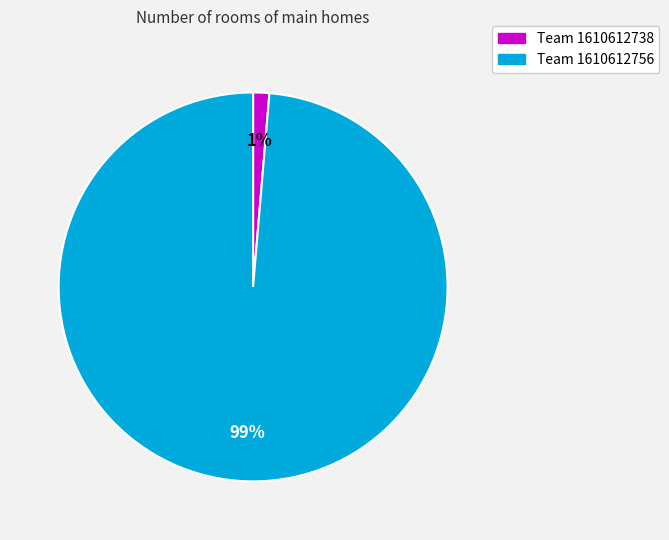

How many segments does this pie chart have?

2